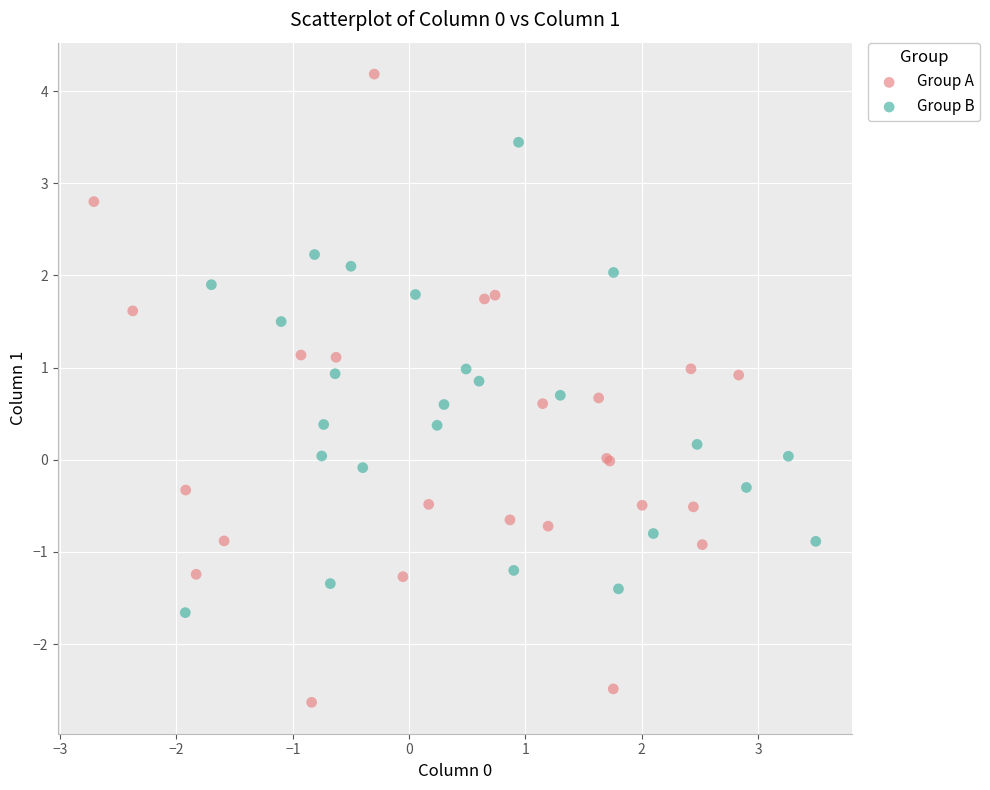

Which series contains the lowest Y value?

Group A